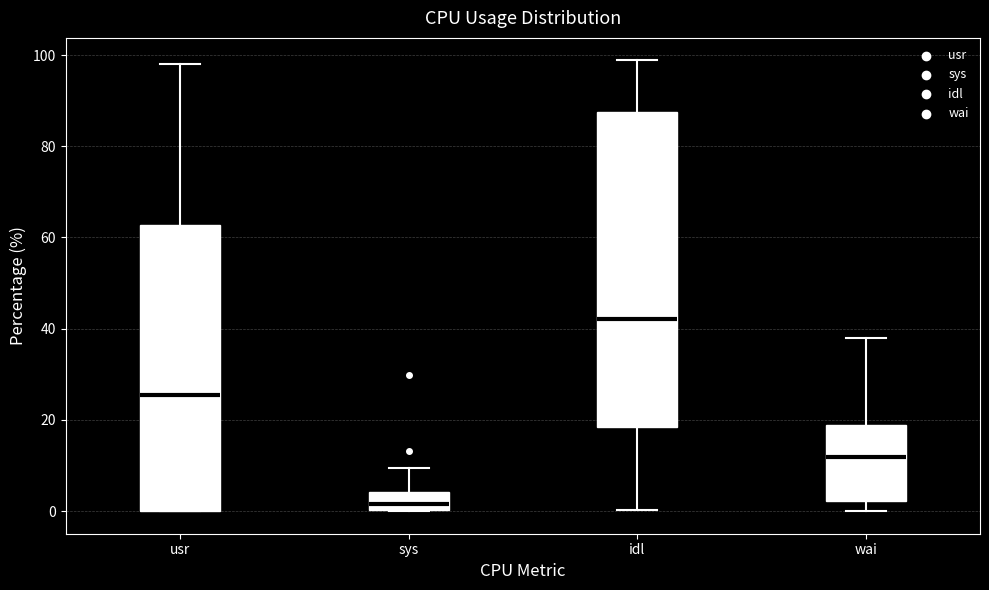

Where does the upper whisker of the box for sys end on the y-axis? The values are not printed on the chart, so give them approximately, as read against the axis.

10